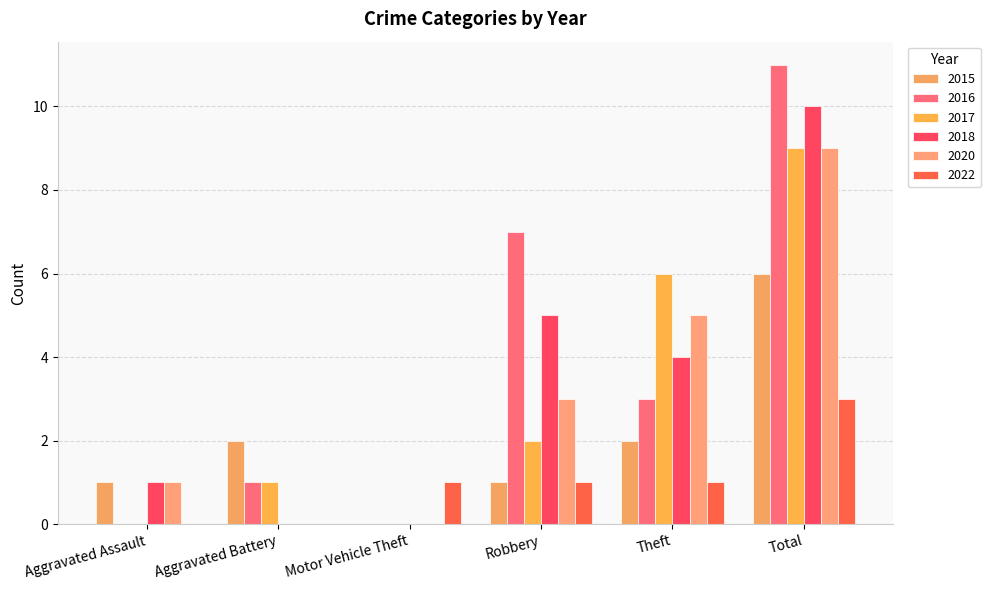

Where does the 2016 series first go above 3?

Robbery